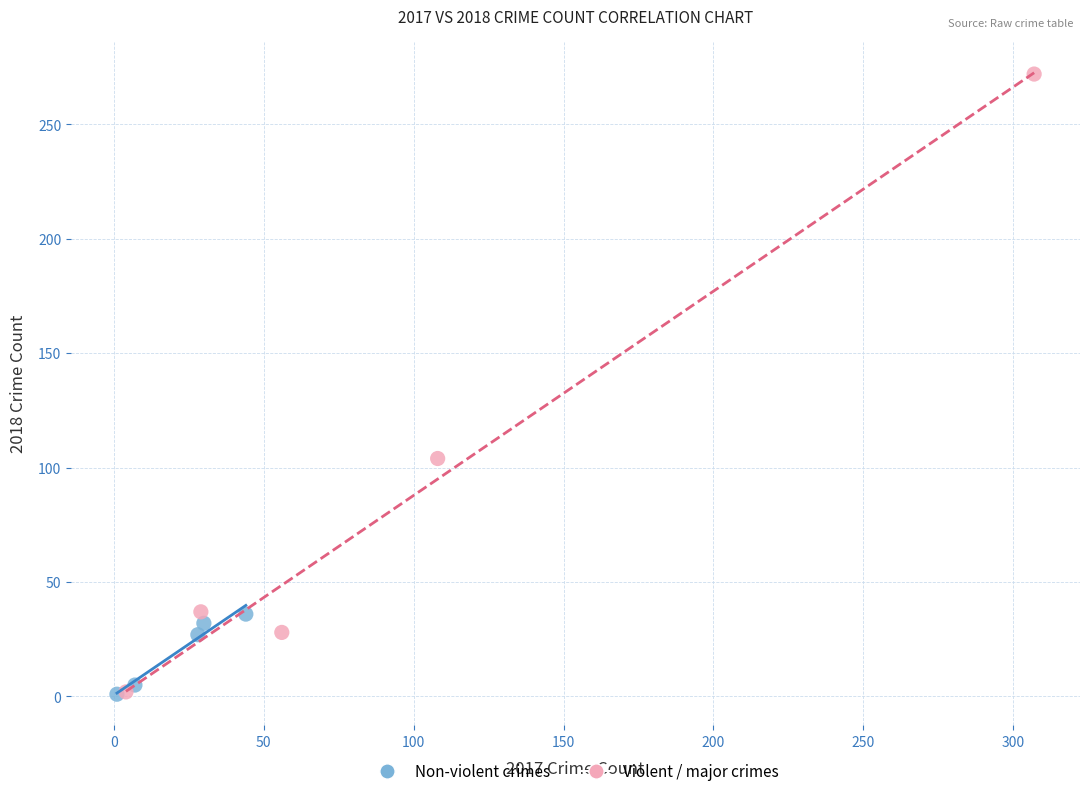

Which series contains the highest Y value?

Violent / major crimes